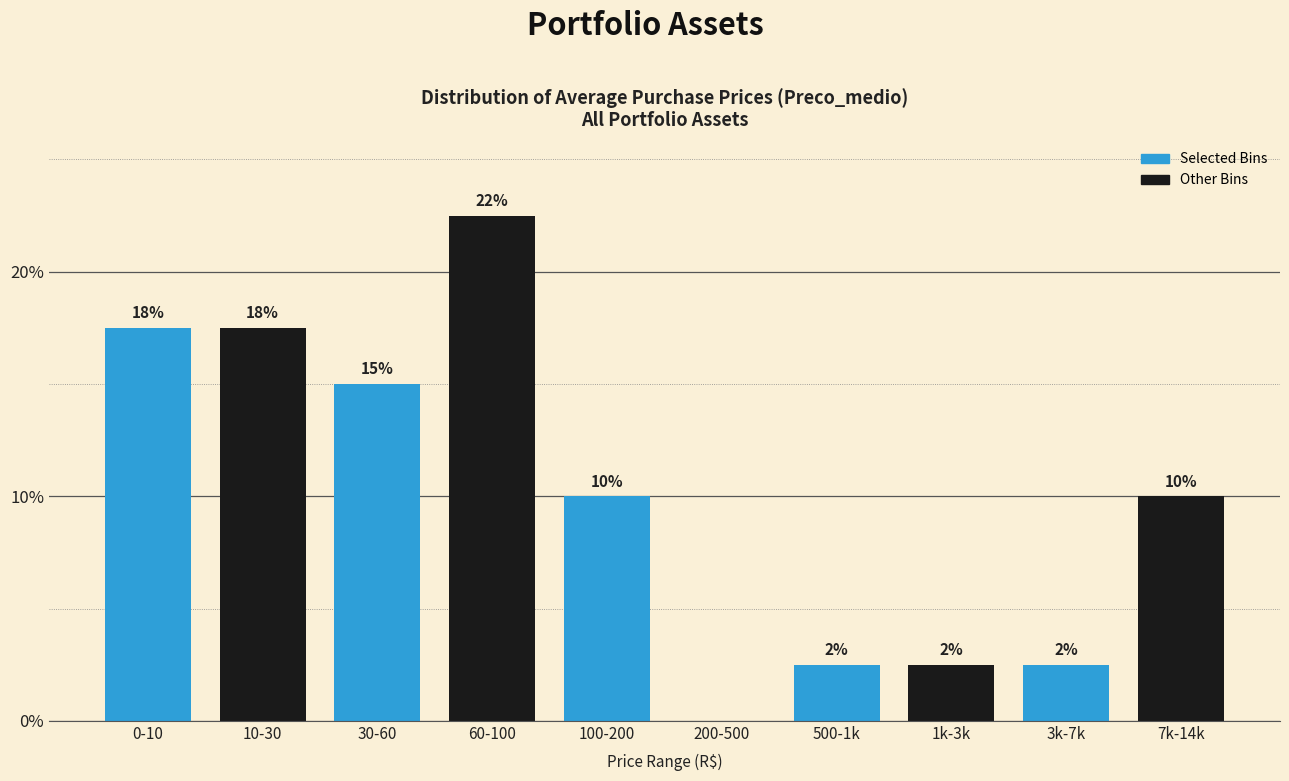

Are the bars horizontal?

No